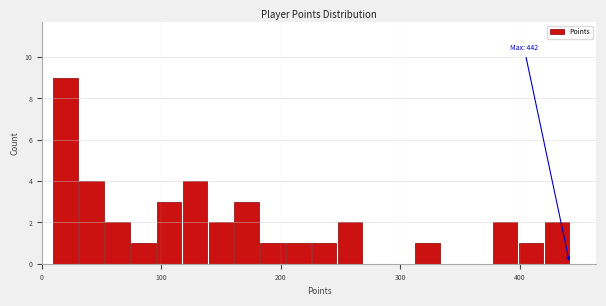

Around what value on the x-axis is the tallest bar? Give the approximate position of its centre, as read against the axis.

20